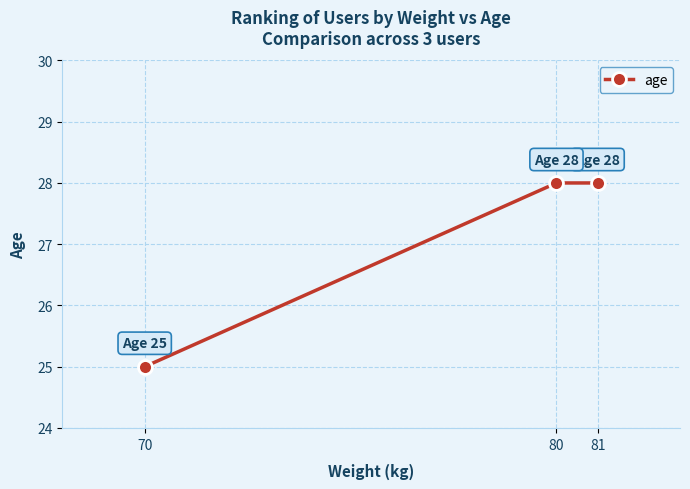

True or false: the data shows 50 at 81.

False